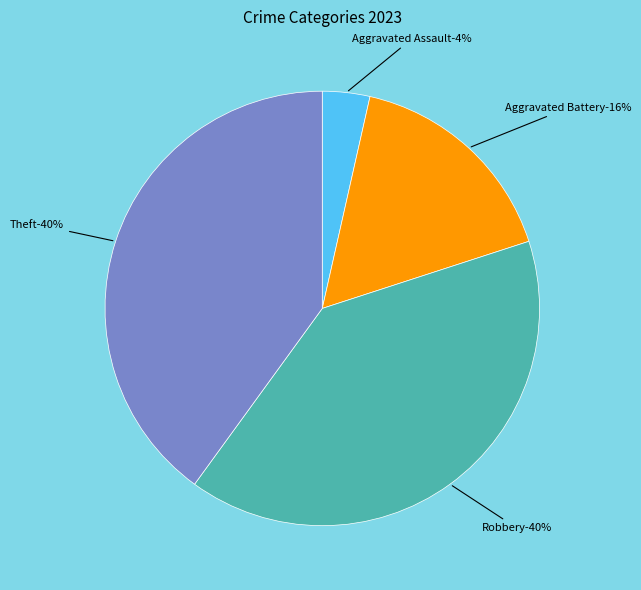

Count the number of slices in the pie.

6